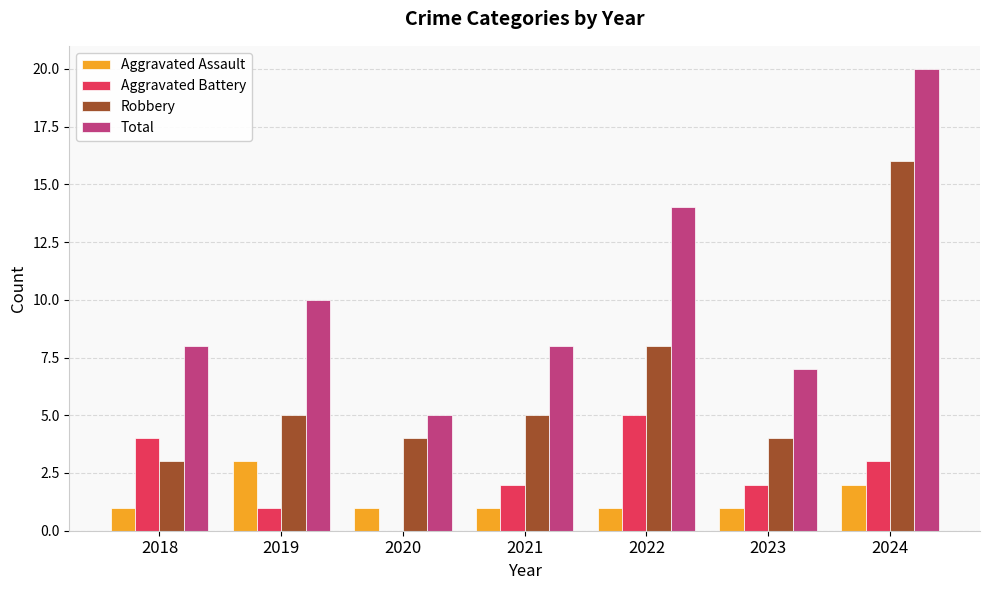

Which series has the widest spread of values?

Total